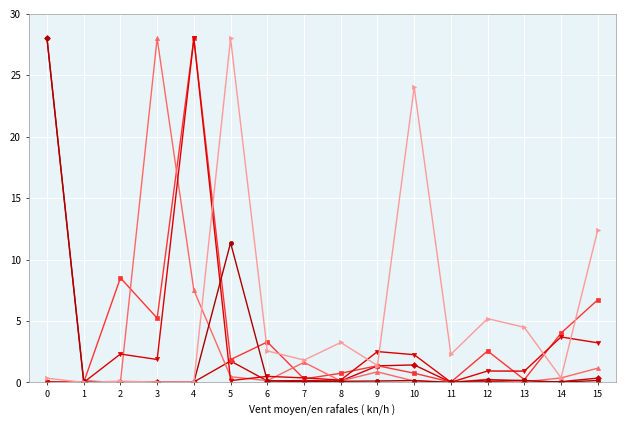

At which category is the sum across all series the highest?

4